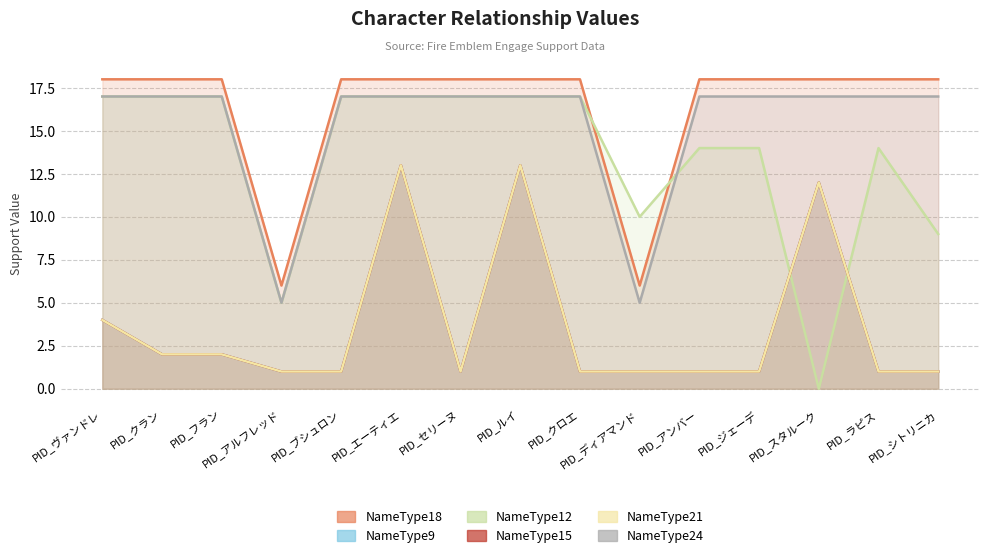

Rank the series by their maximum value, from lowest to highest.

NameType9, NameType15, NameType21, NameType12, NameType24, NameType18